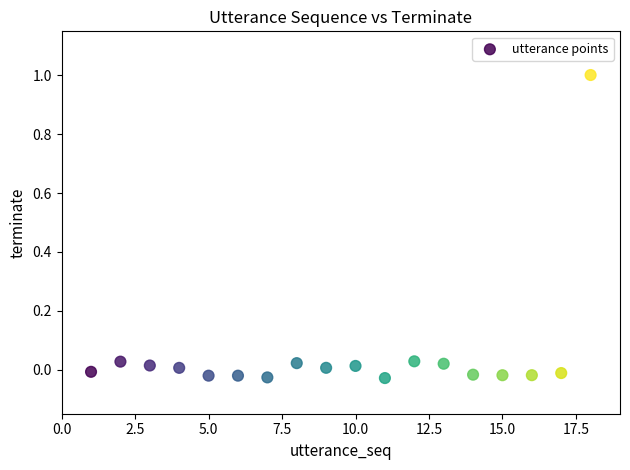

What is the range of X values (max minus min)?

17.0